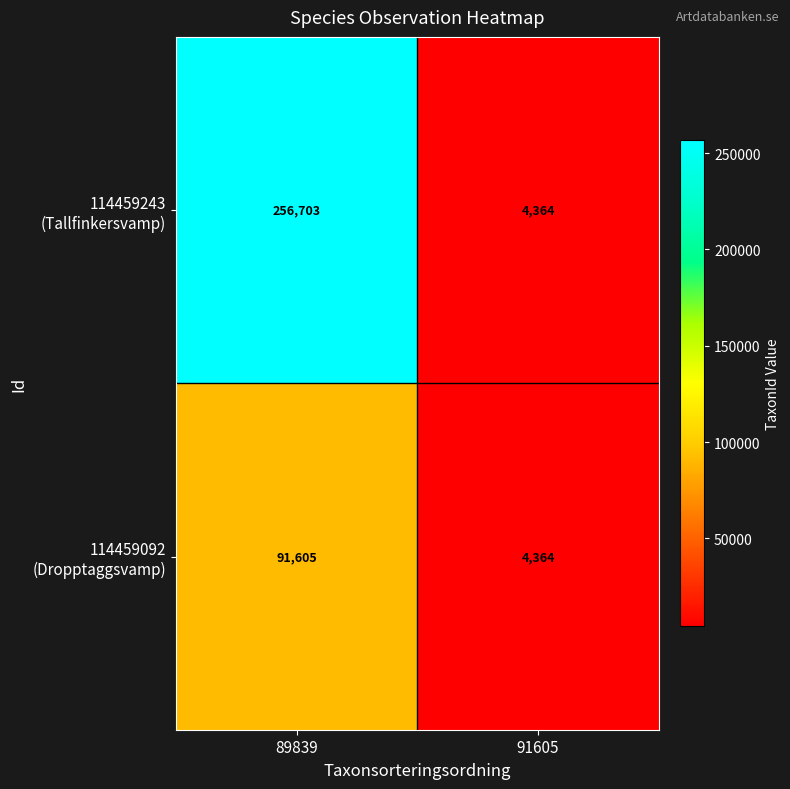

What is the maximum value shown in the chart?

256703